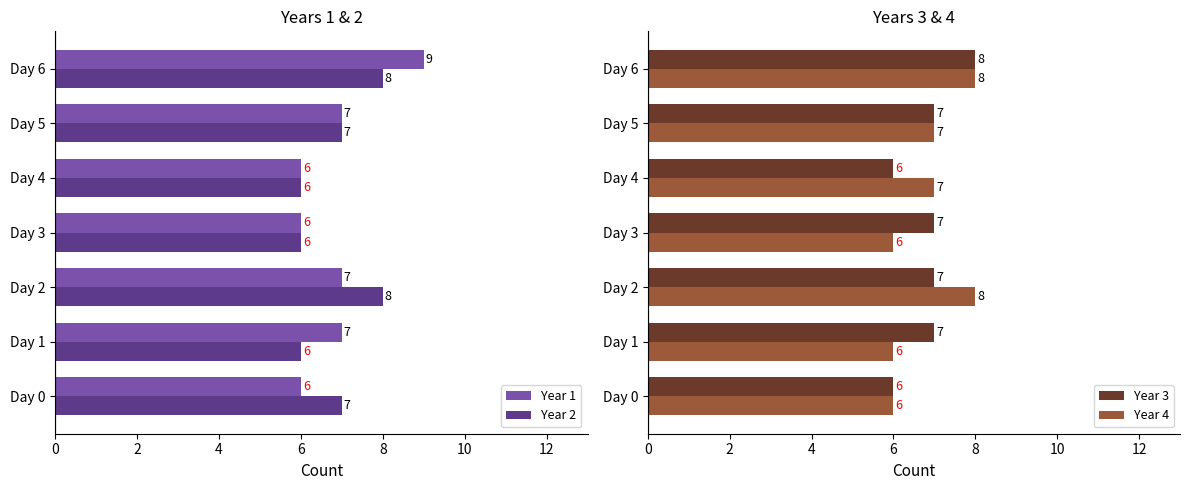

What is the sum of the Year 1 values at Day 4 and Day 1?

13